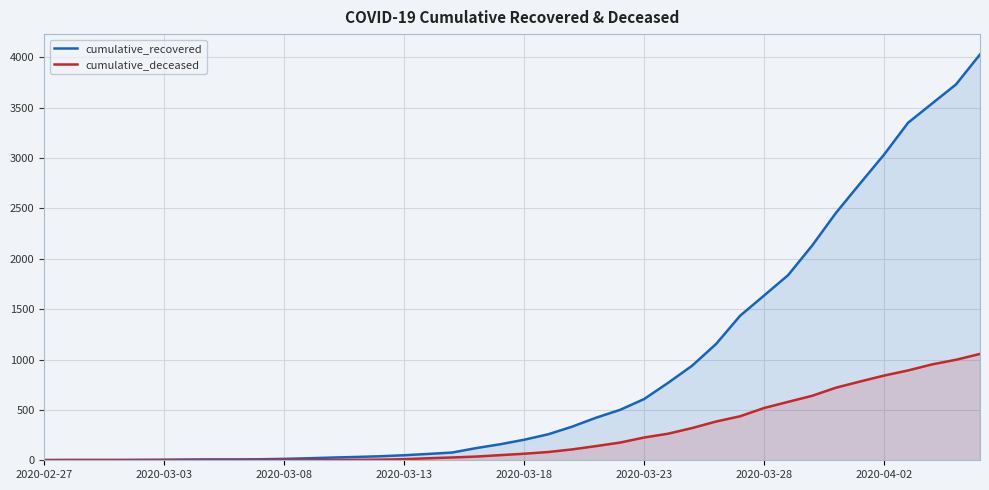

What is the maximum value shown in the chart?

4030